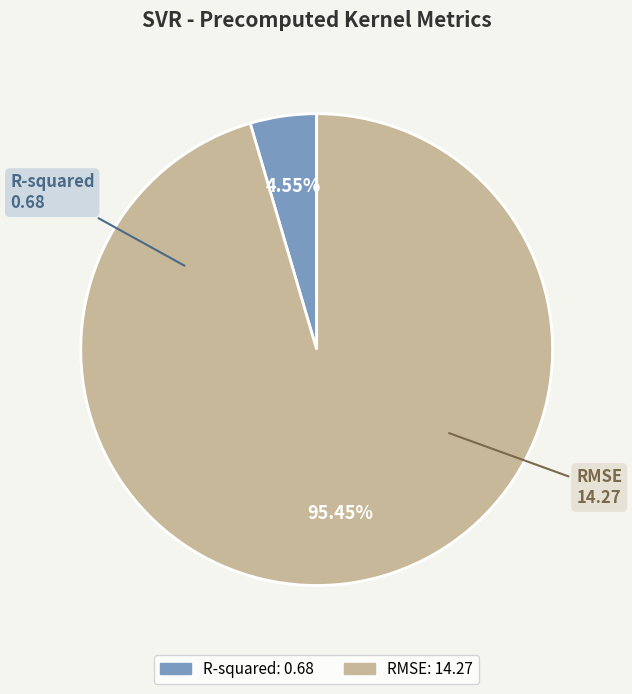

How many segments does this pie chart have?

2